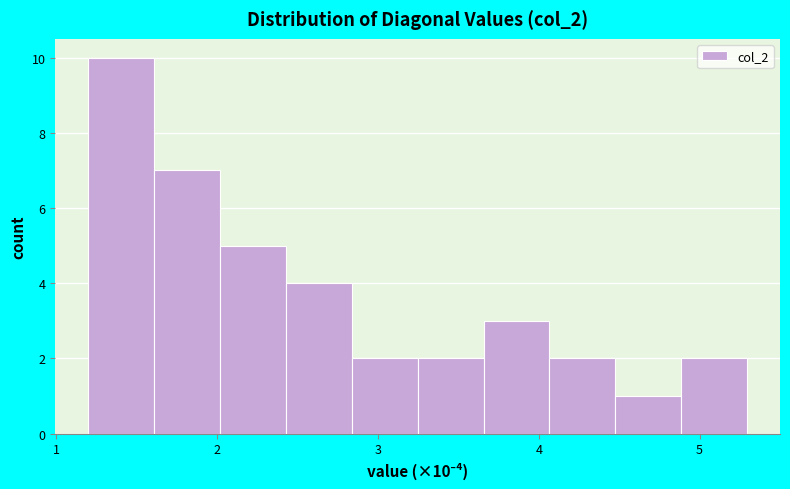

Over which range of the x-axis is the bar tallest?

1.2 to 1.6